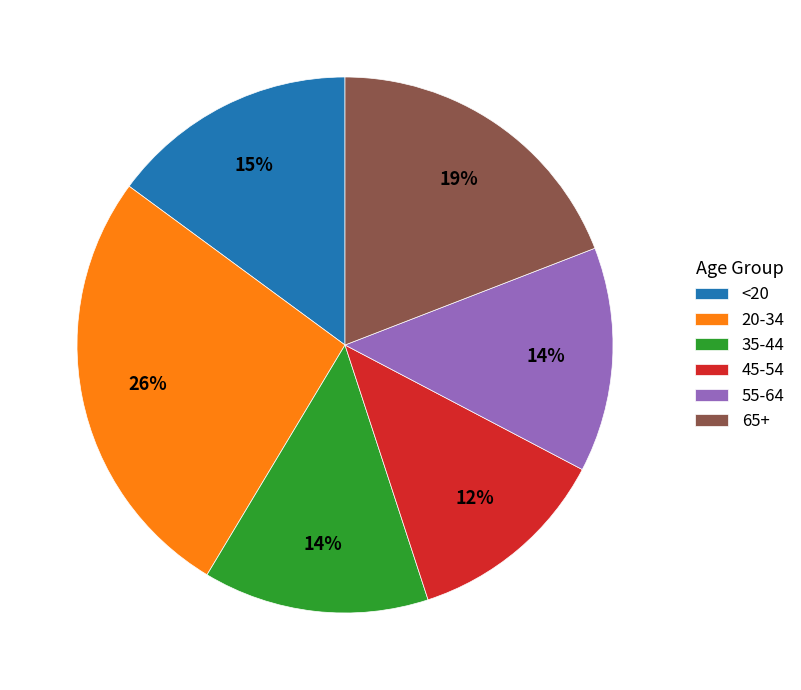

Which slice is the smallest?

45-54